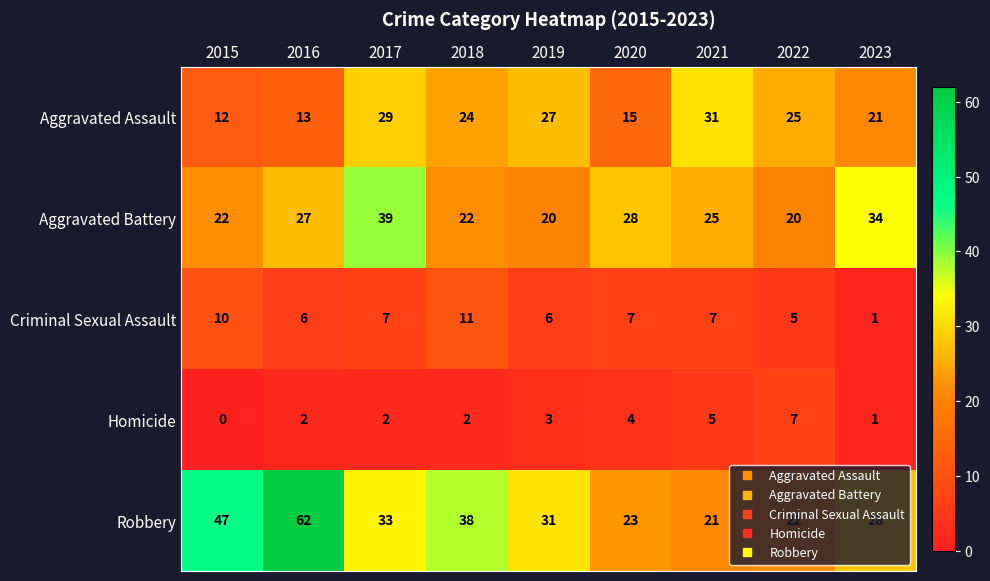

At how many categories does at least one series exceed 12?

9